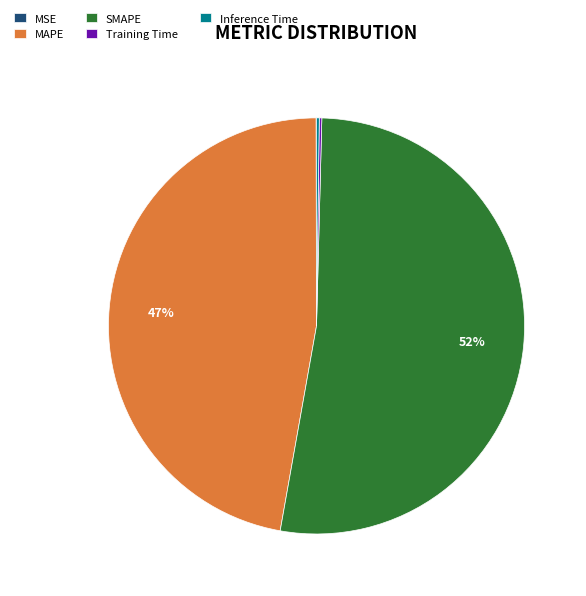

What is the ratio of the value at SMAPE to the value at MAPE?

1.1